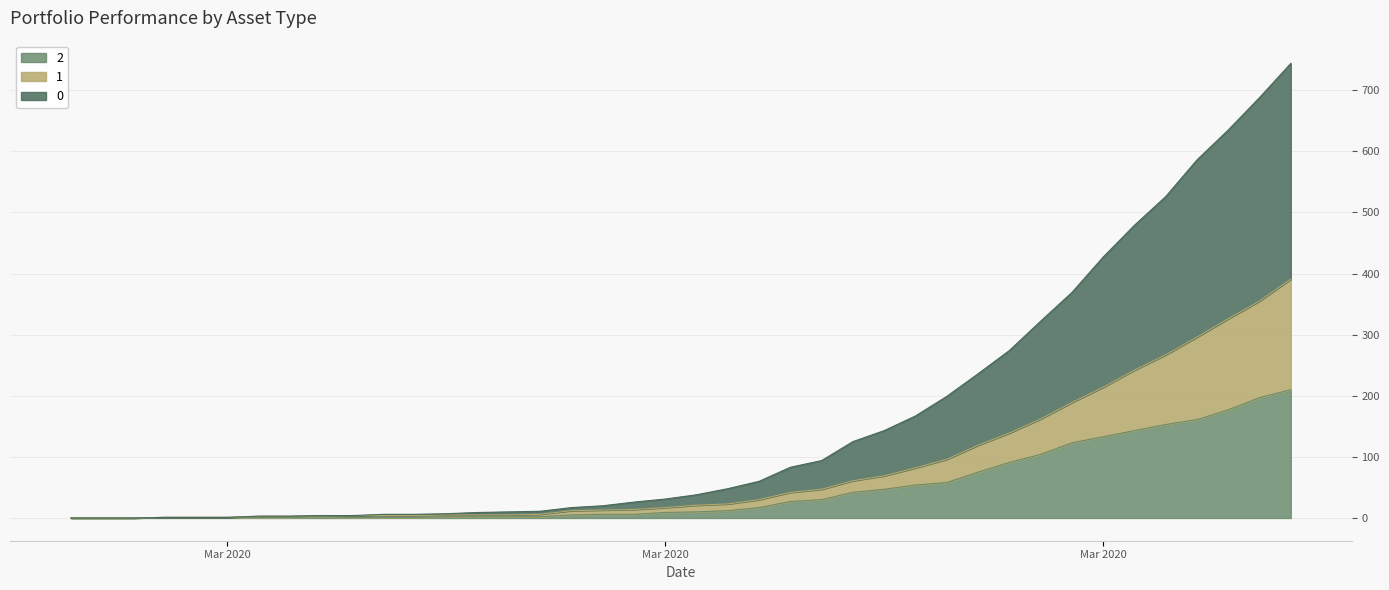

How many lines are shown in the chart?

3